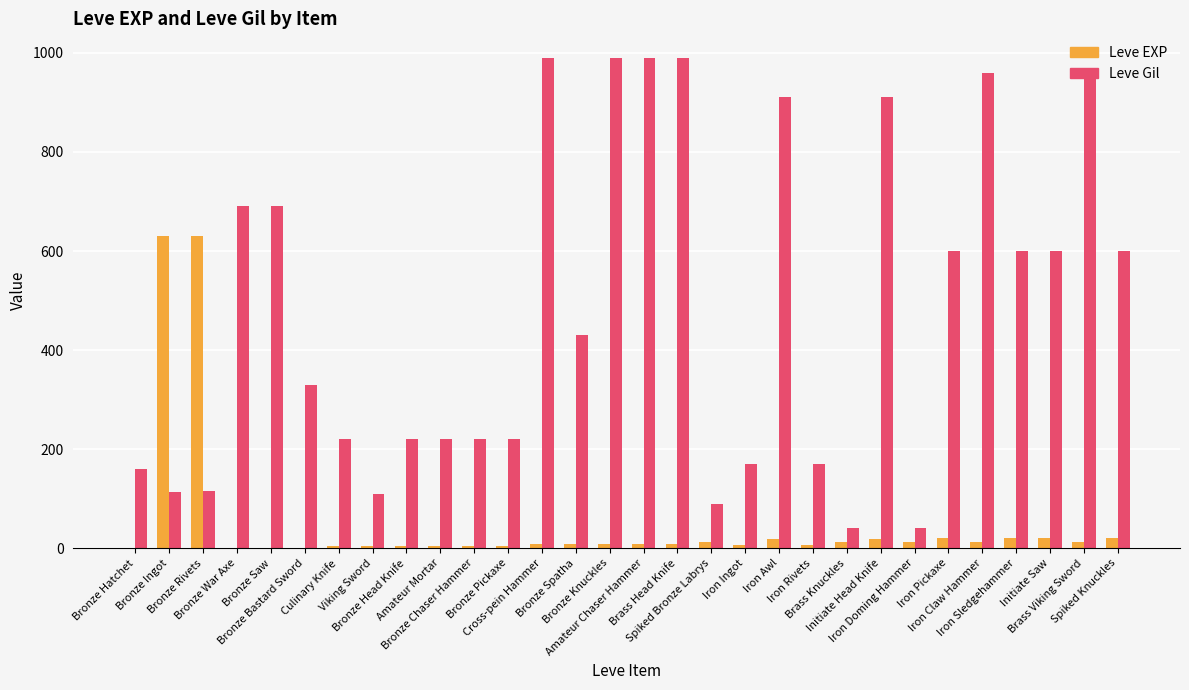

What is the greatest value displayed?

990